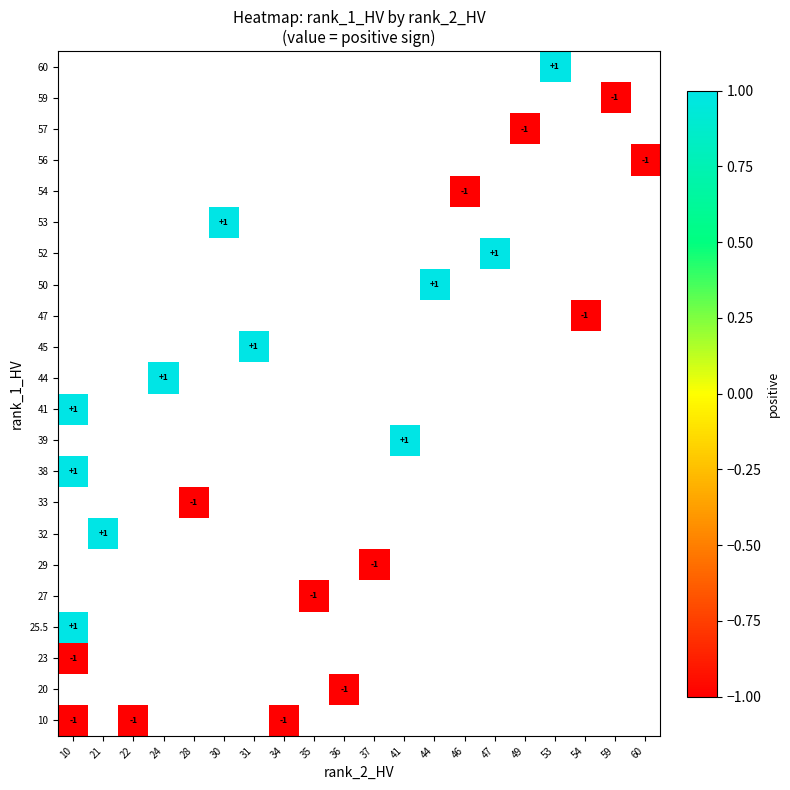

True or false: 45 has a value of 2 at 31.

False